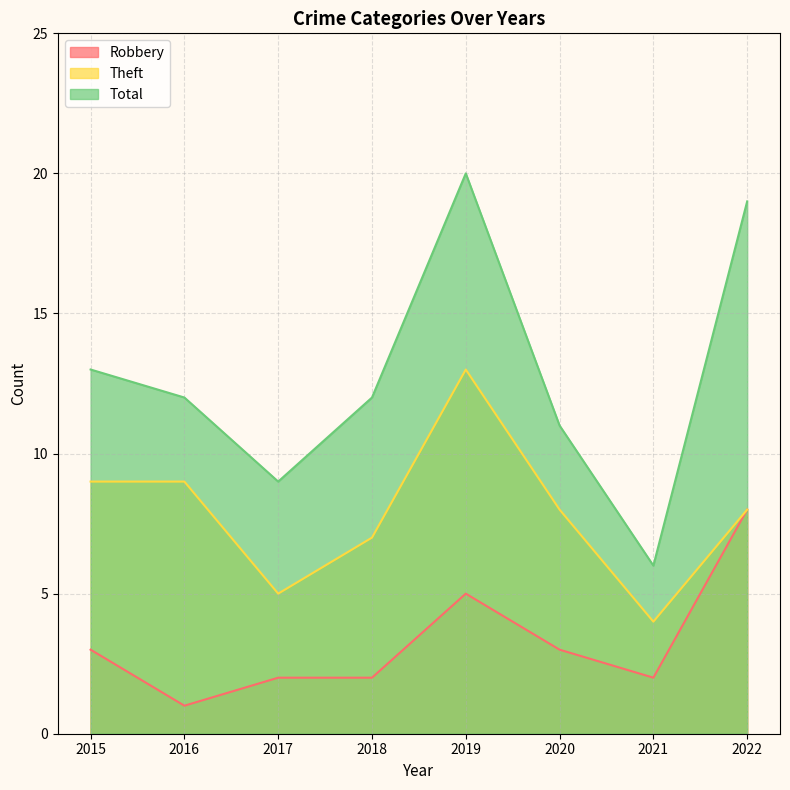

At which category does Theft reach its first local valley?

2017